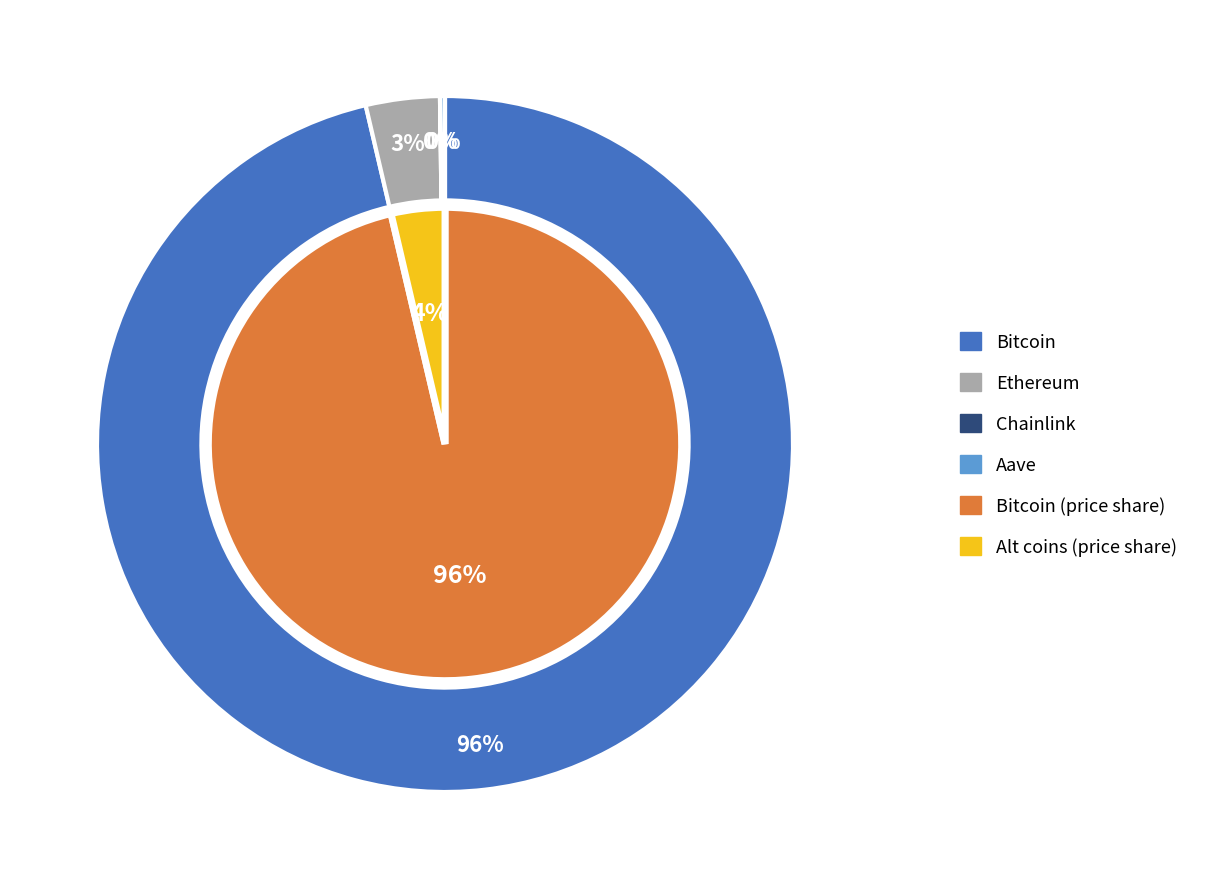

The Bitcoin slice represents 96% of the pie. True or false?

True